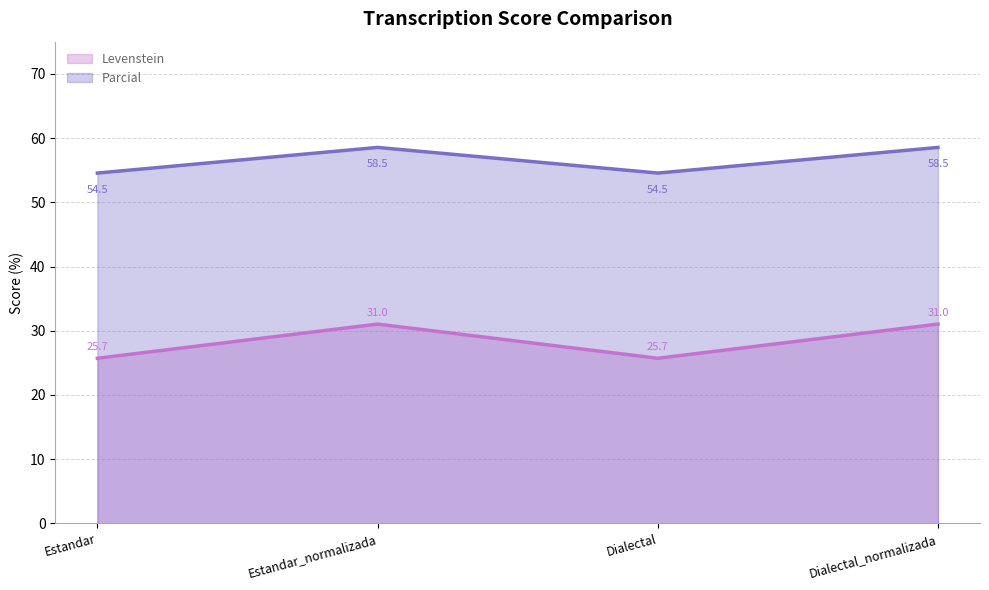

At which label does Levenstein first exceed 31?

Estandar_normalizada